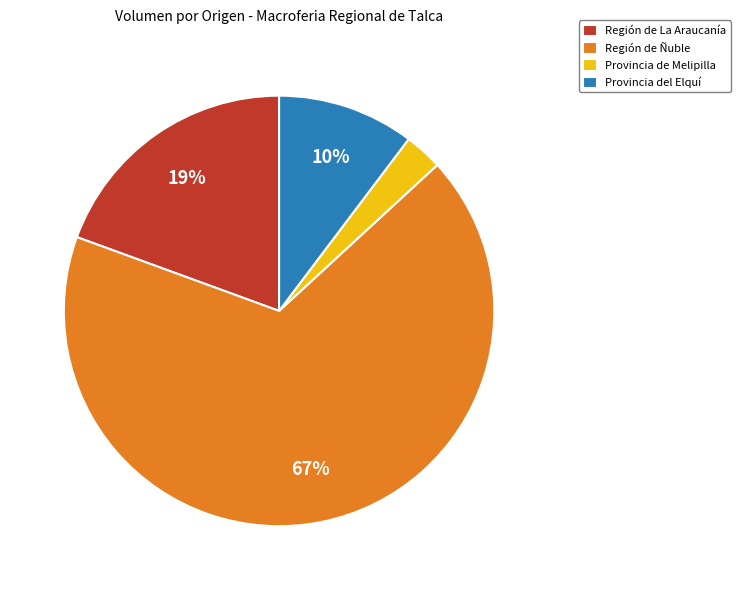

Is there a majority slice in this chart?

Yes